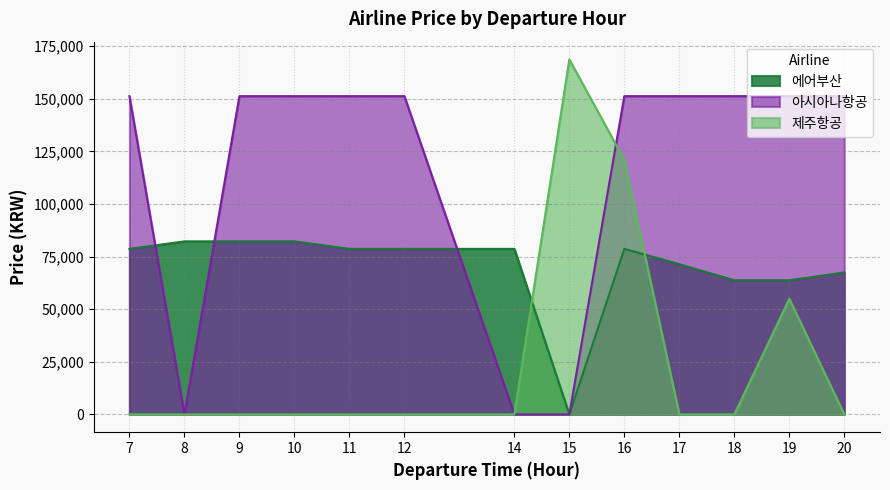

At which category is the sum across all series the highest?

16